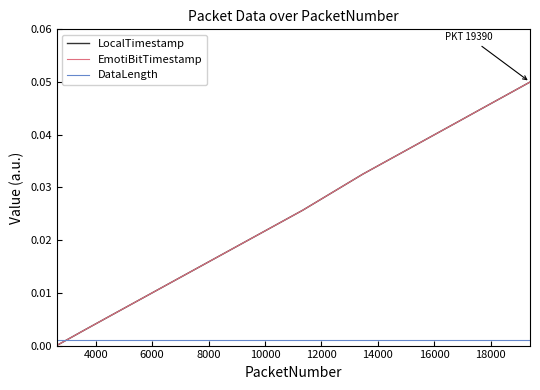

How many distinct data groups are displayed?

3